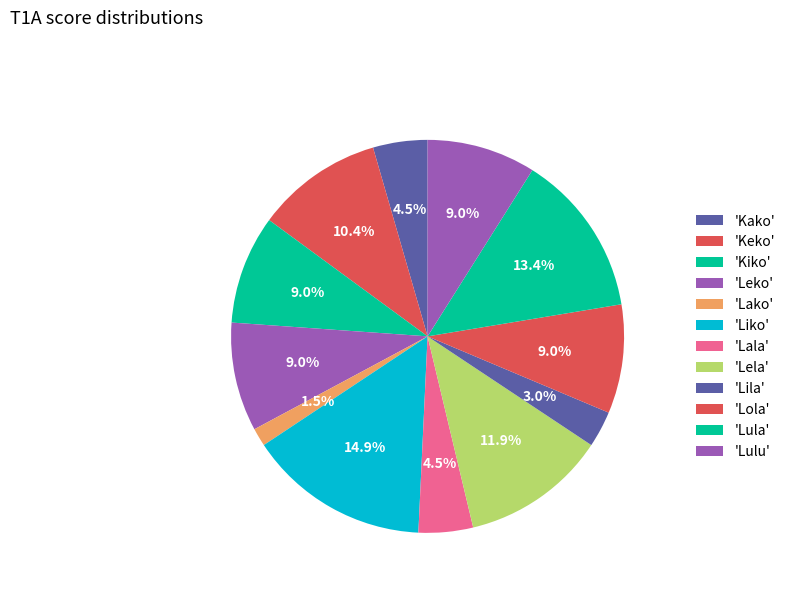

What is the smallest slice in the pie chart?

Lako